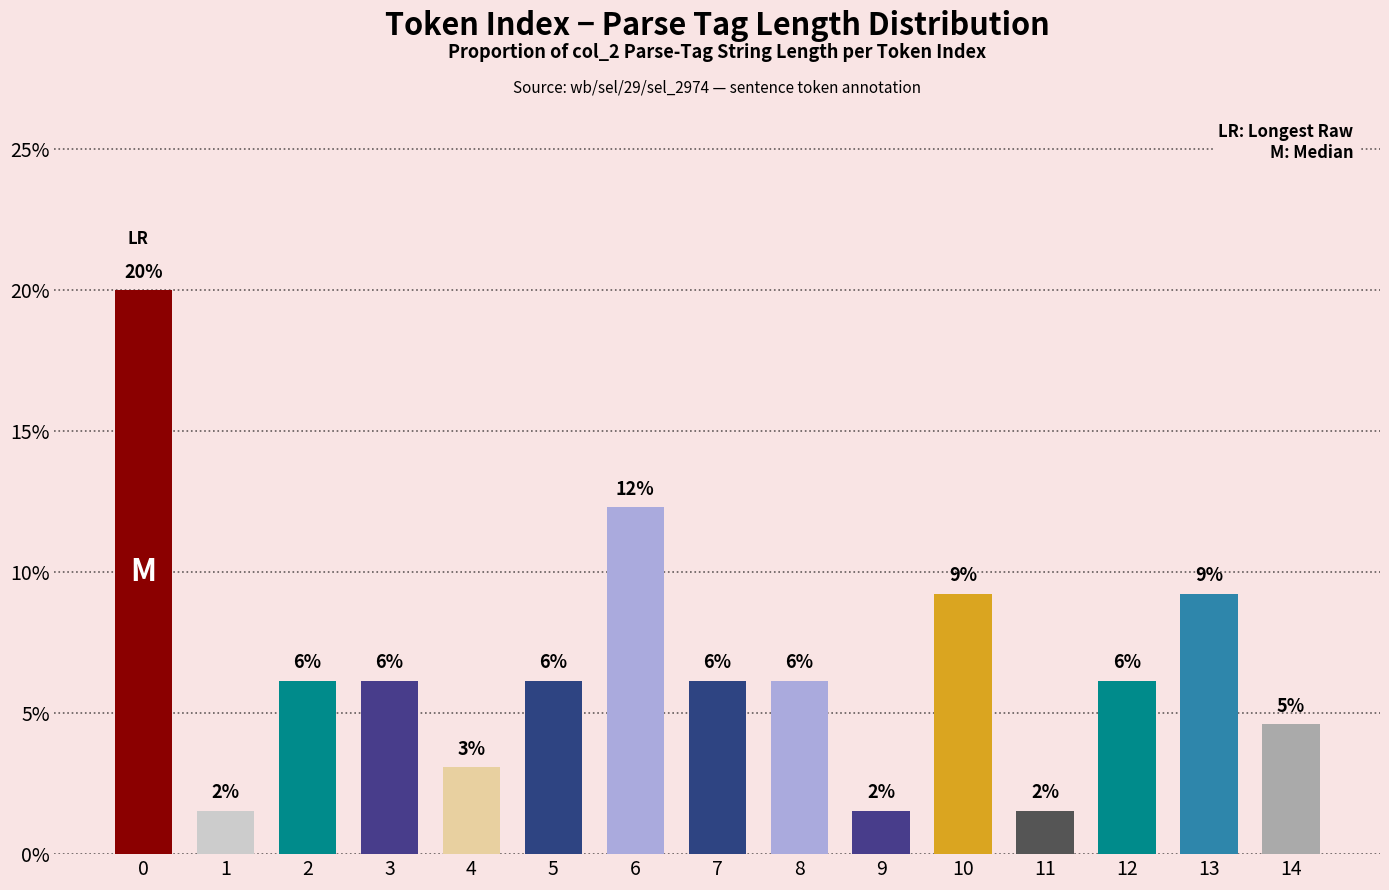

Reading right to left, extract all data points from this chart.

14=4.6	13=9.2	12=6.2	11=1.5	10=9.2	9=1.5	8=6.2	7=6.2	6=12.3	5=6.2	4=3.1	3=6.2	2=6.2	1=1.5	0=20.0